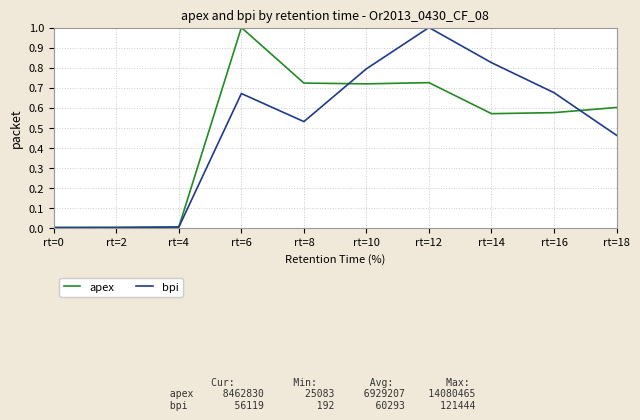

True or false: bpi and apex intersect in this chart.

True